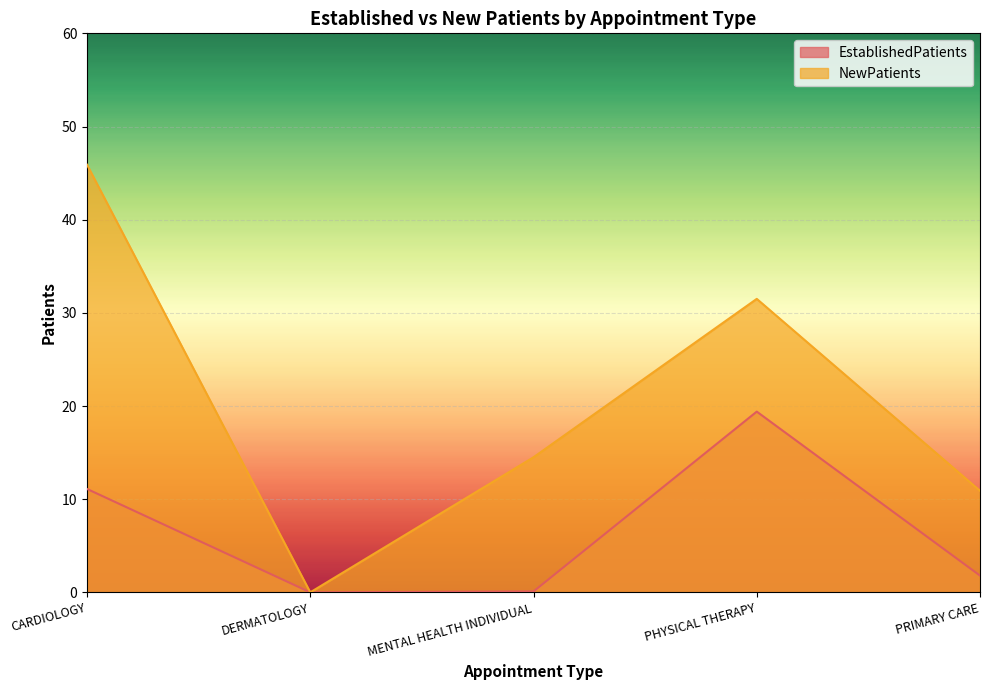

Reading right to left, what are all the values shown in this chart?

EstablishedPatients: PRIMARY CARE=1.8	PHYSICAL THERAPY=19.4	MENTAL HEALTH INDIVIDUAL=0.1	DERMATOLOGY=0.0	CARDIOLOGY=11.1
NewPatients: PRIMARY CARE=10.9	PHYSICAL THERAPY=31.5	MENTAL HEALTH INDIVIDUAL=14.5	DERMATOLOGY=0.0	CARDIOLOGY=45.9